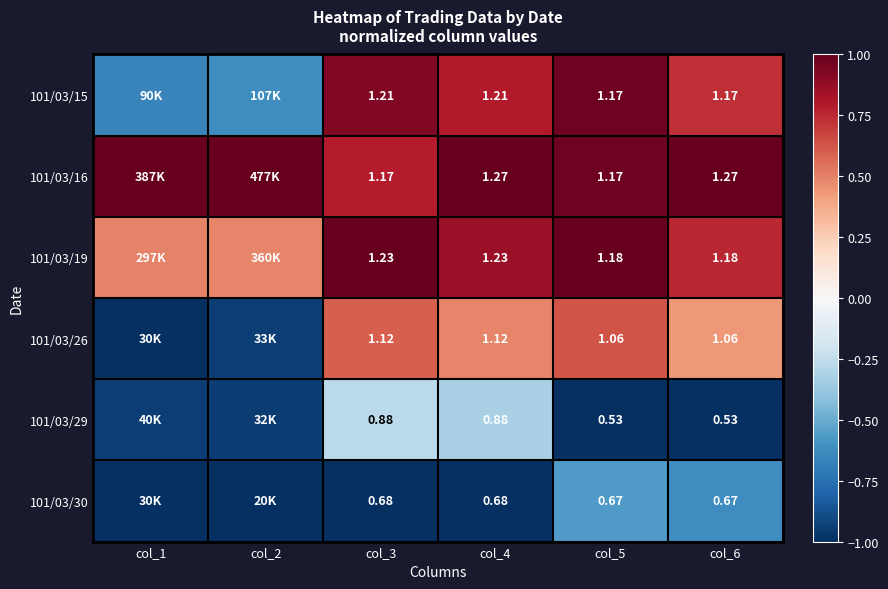

Is the value of 101/03/16 at col_3 greater than the value of 101/03/26 at col_4?

Yes